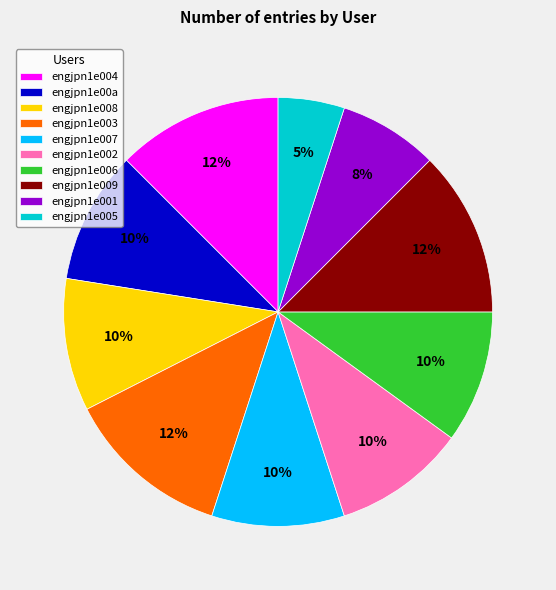

Which slice is the smallest?

engjpn1e005